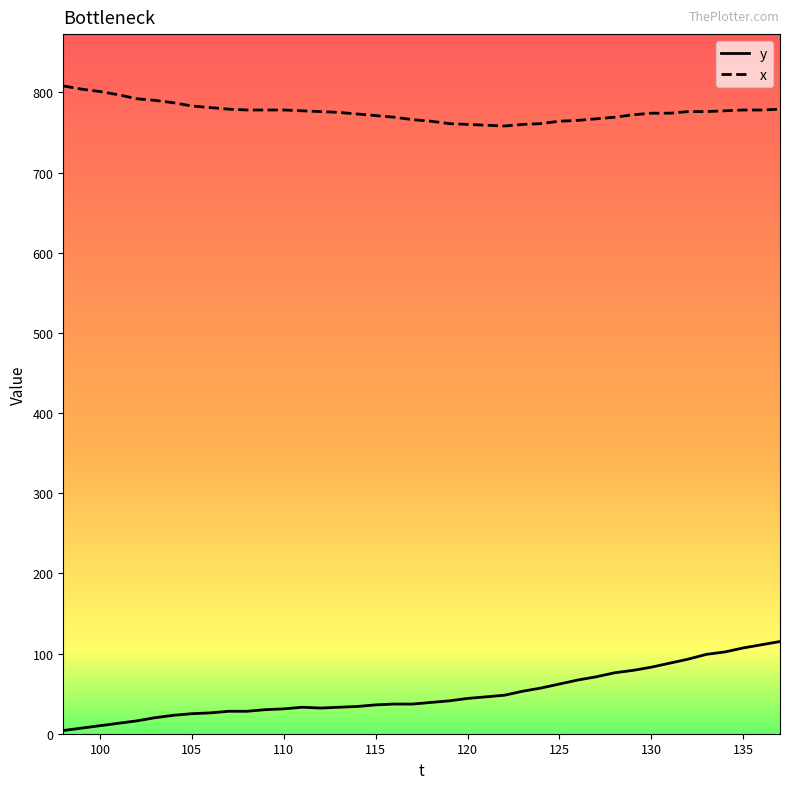

Which series has the widest spread of values?

y